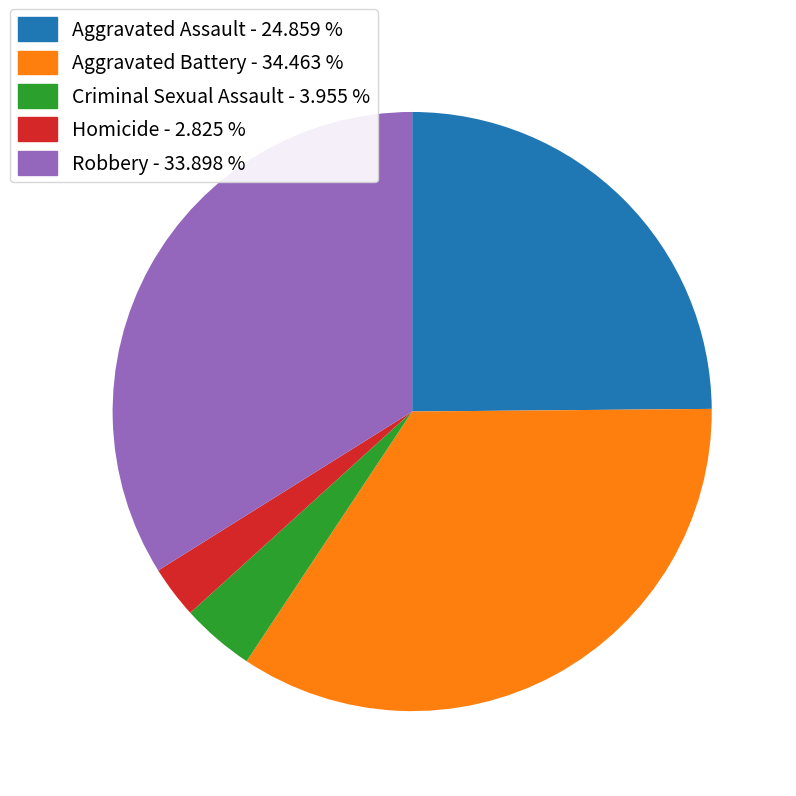

Rank the categories by value from lowest to highest.

Homicide, Criminal Sexual Assault, Aggravated Assault, Robbery, Aggravated Battery